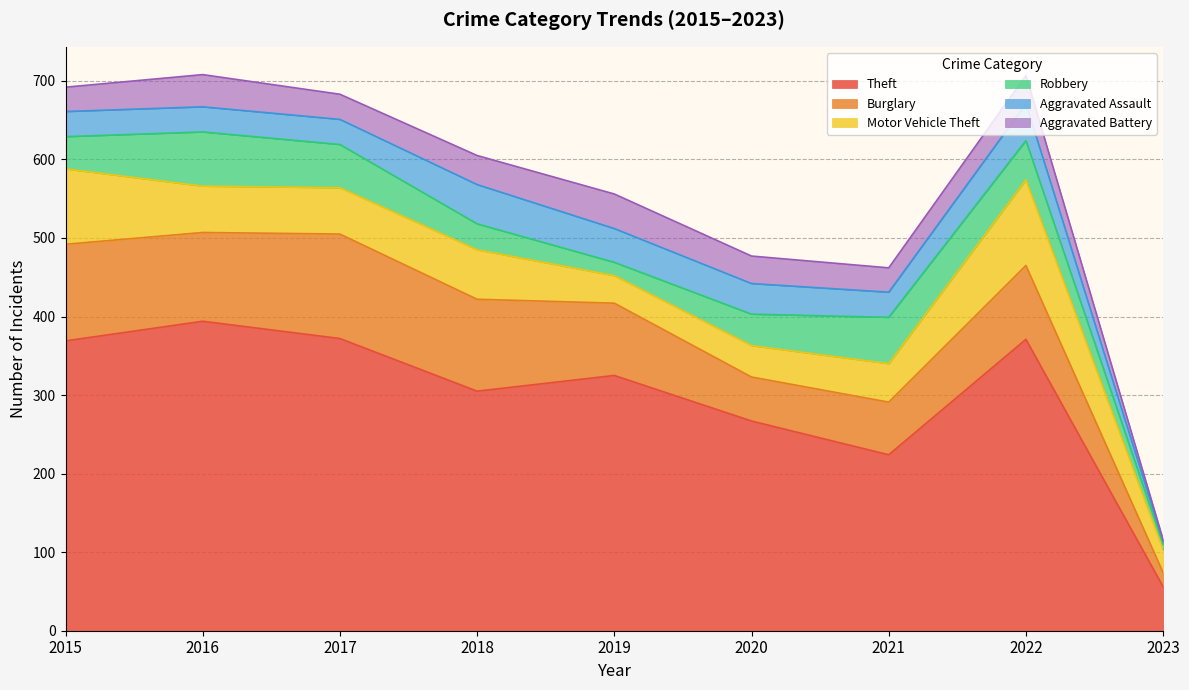

True or false: Robbery and Theft intersect in this chart.

False